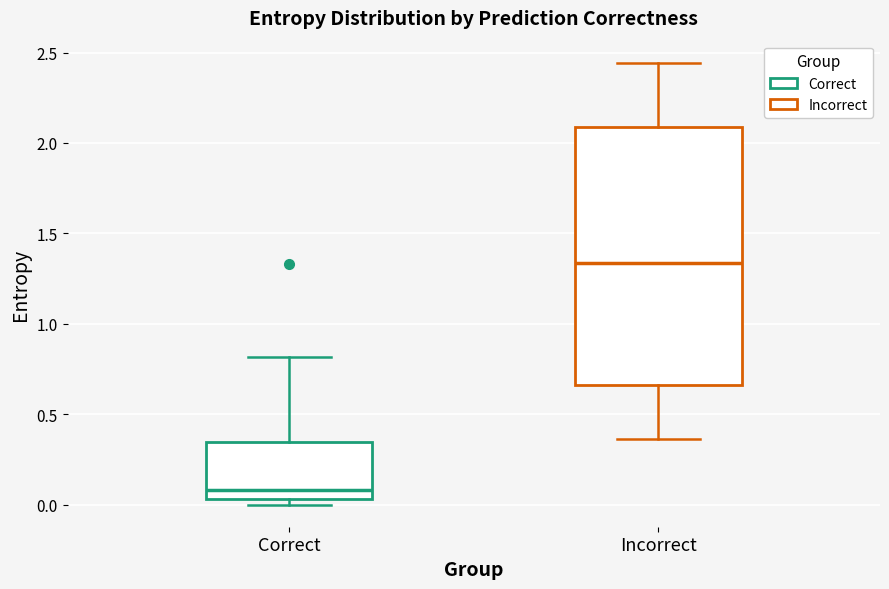

Comparing the boxes themselves (not the whiskers), which one is the tallest?

Incorrect